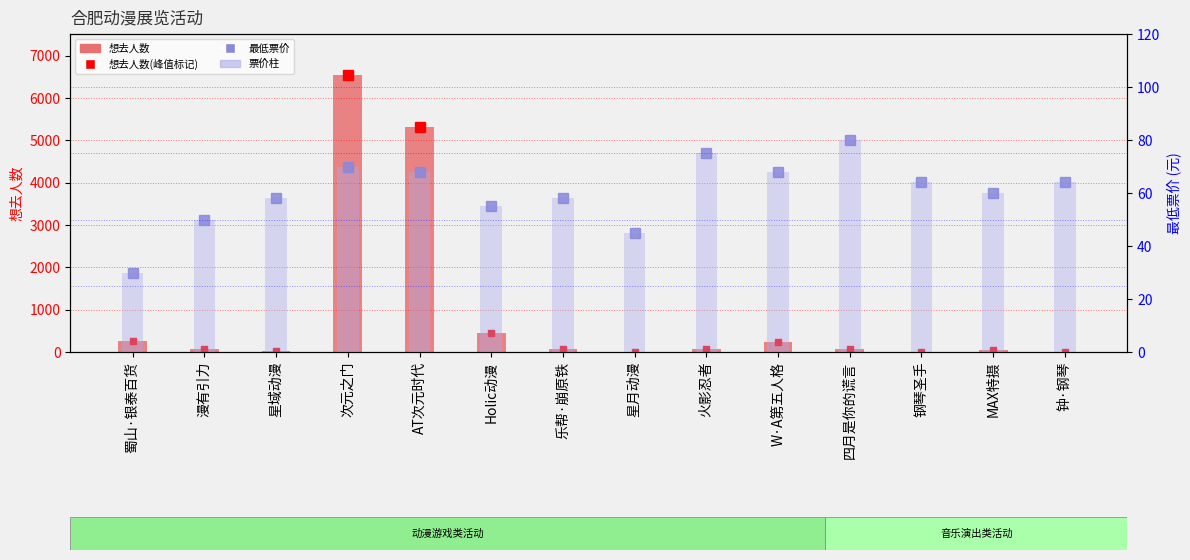

Is it true that 票价柱 equals 80 at 四月是你的谎言?

True